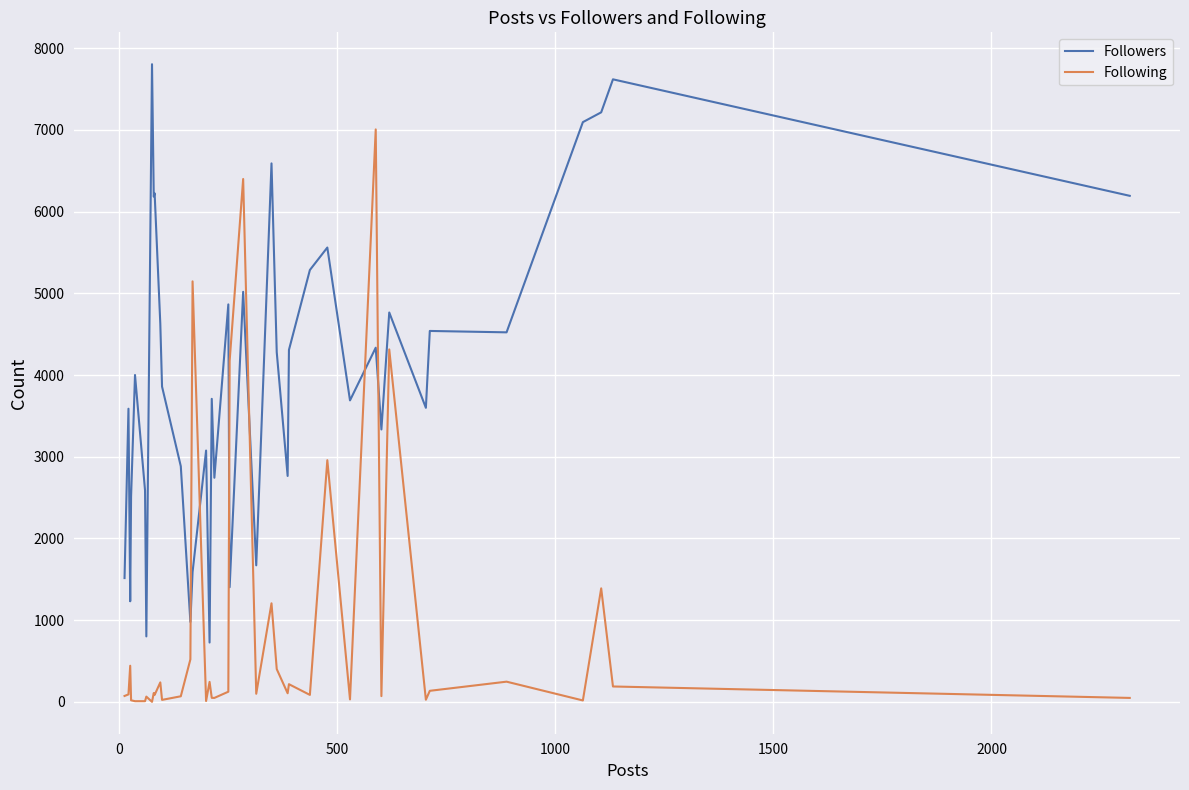

What is the greatest value displayed?

7805